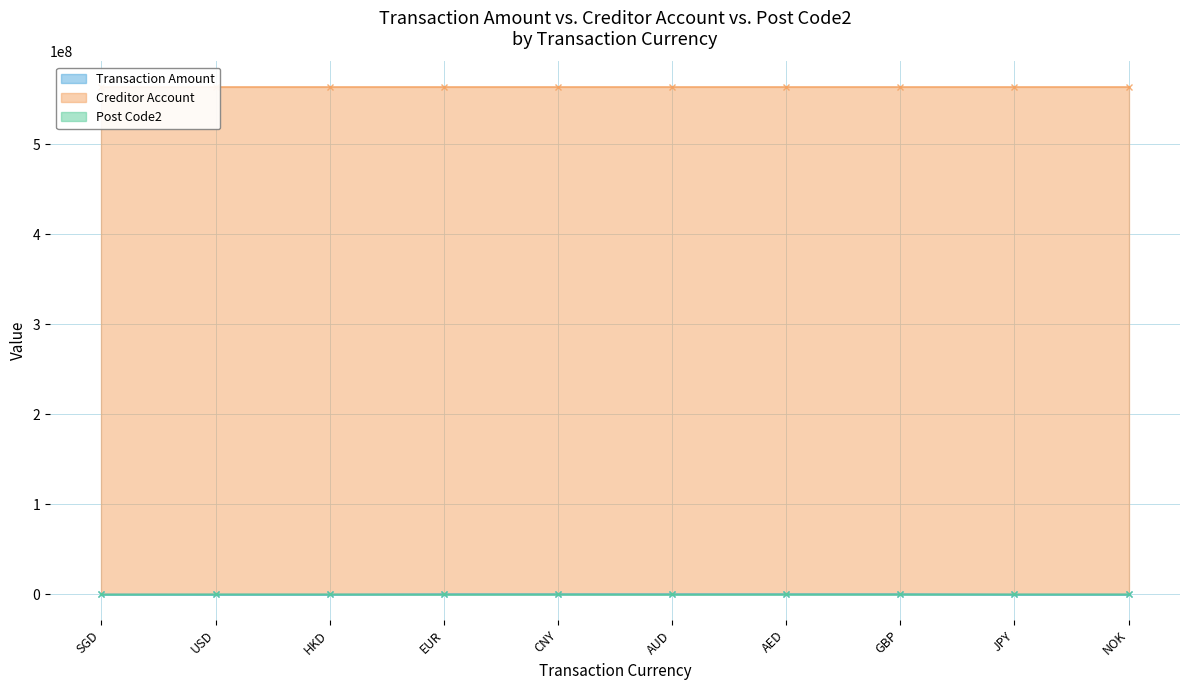

Rank the series by their maximum value, from highest to lowest.

Creditor Account, Transaction Amount, Post Code2